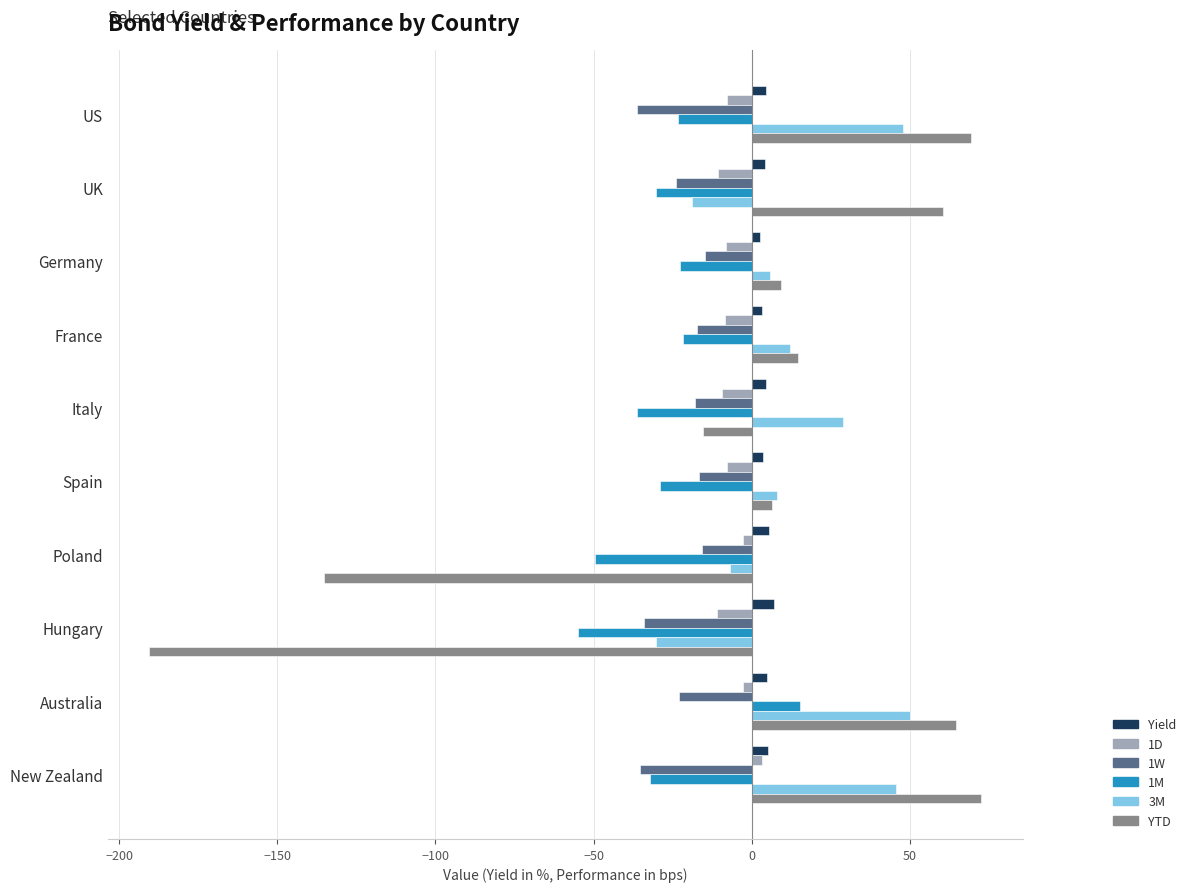

Which series has the largest range (max minus min)?

YTD